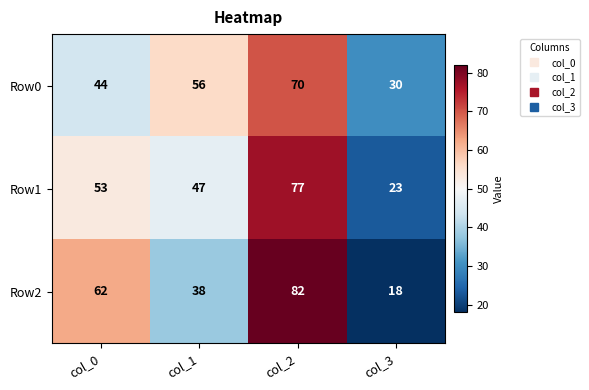

The Row1 series shows 77 at col_2. True or false?

True